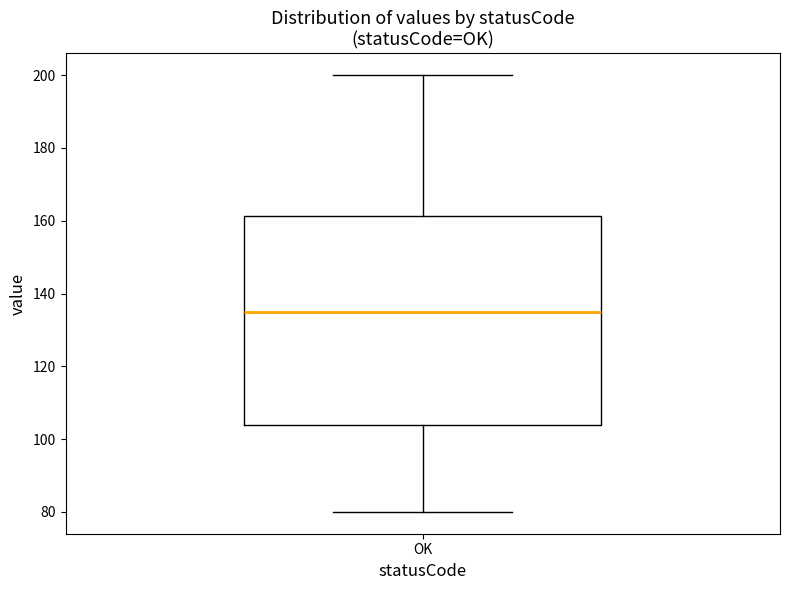

Where does the upper whisker of the box for OK end on the y-axis? The values are not printed on the chart, so give them approximately, as read against the axis.

200